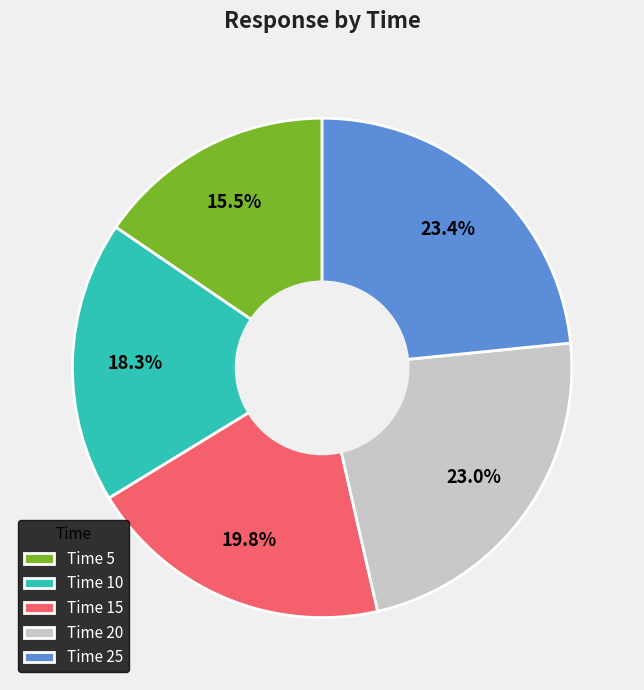

Which category has the smallest portion of the pie?

Time 5